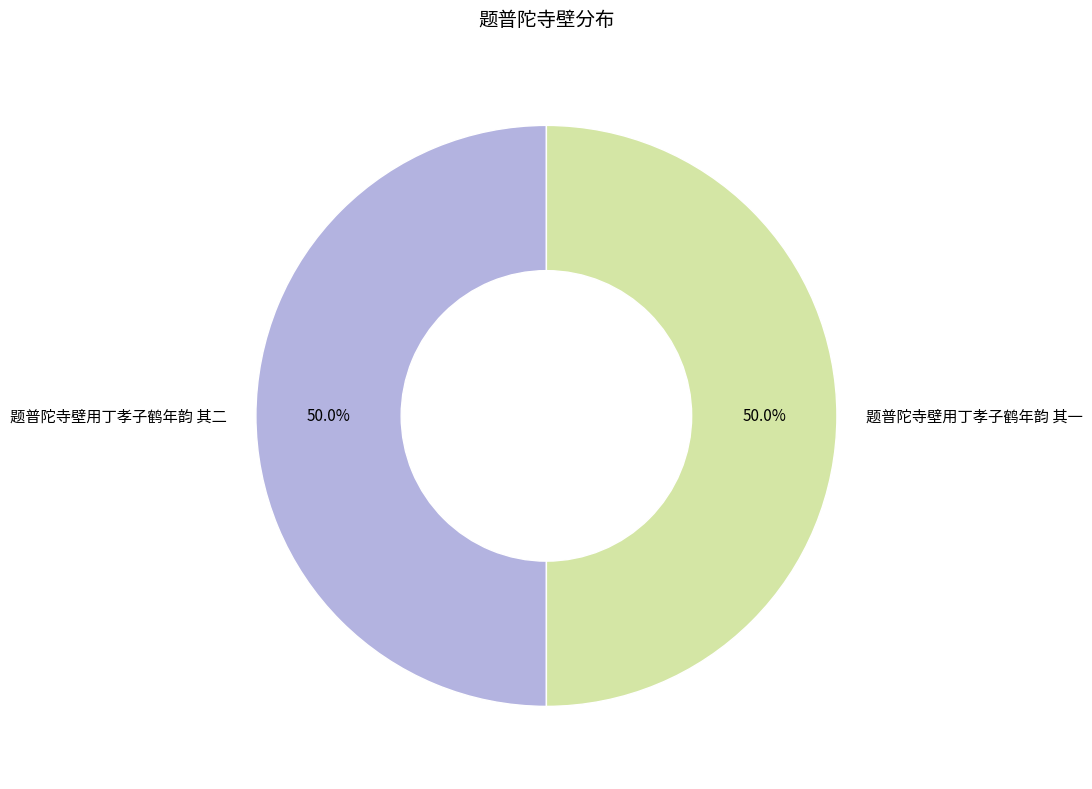

What percentage is the 题普陀寺壁用丁孝子鹤年韵 其一 slice, to the nearest percent?

50%